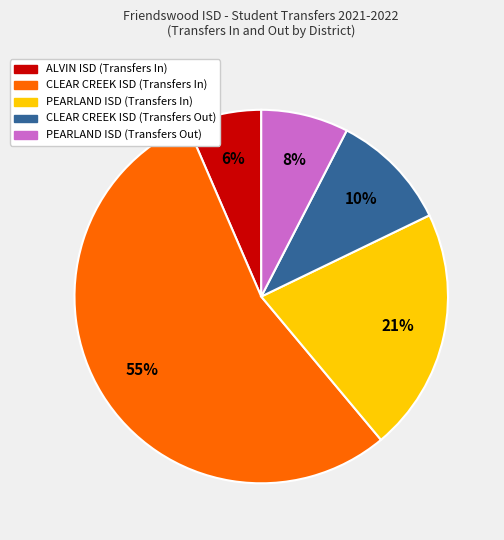

How many slices are in this pie chart?

5